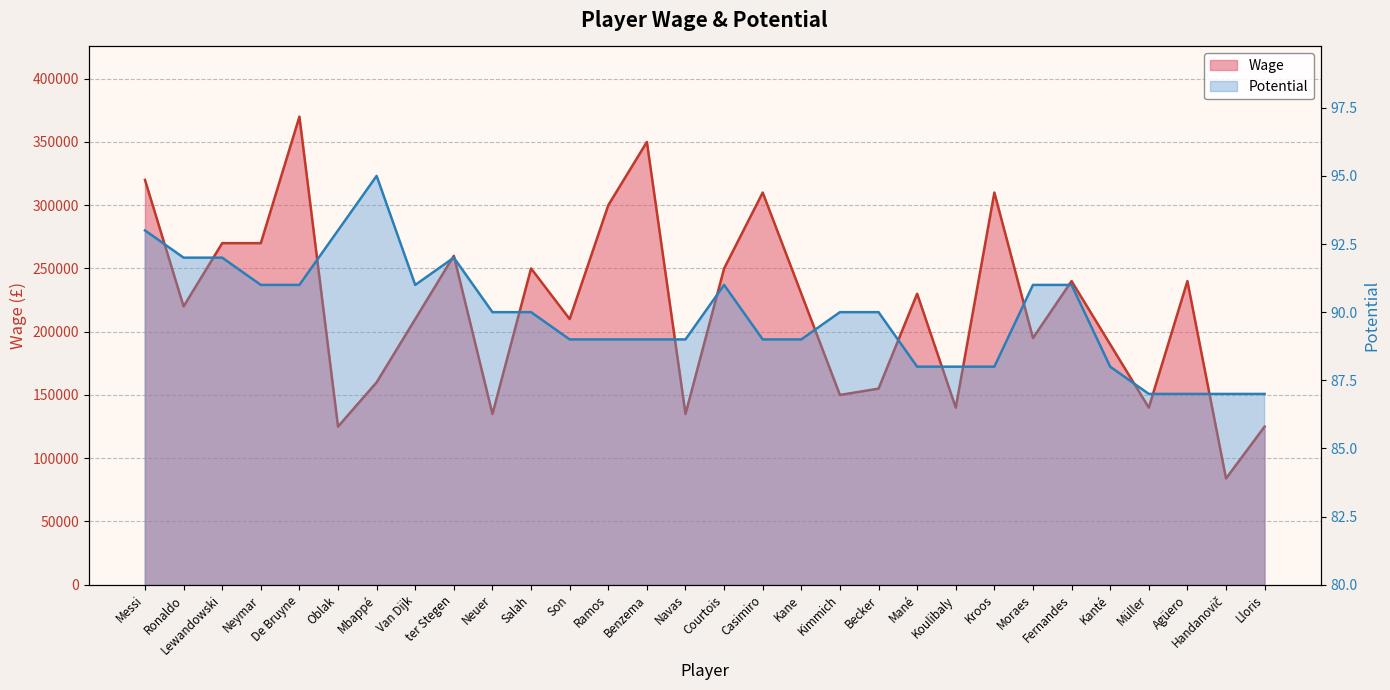

List the series in order of their peak value, lowest first.

Potential, Wage